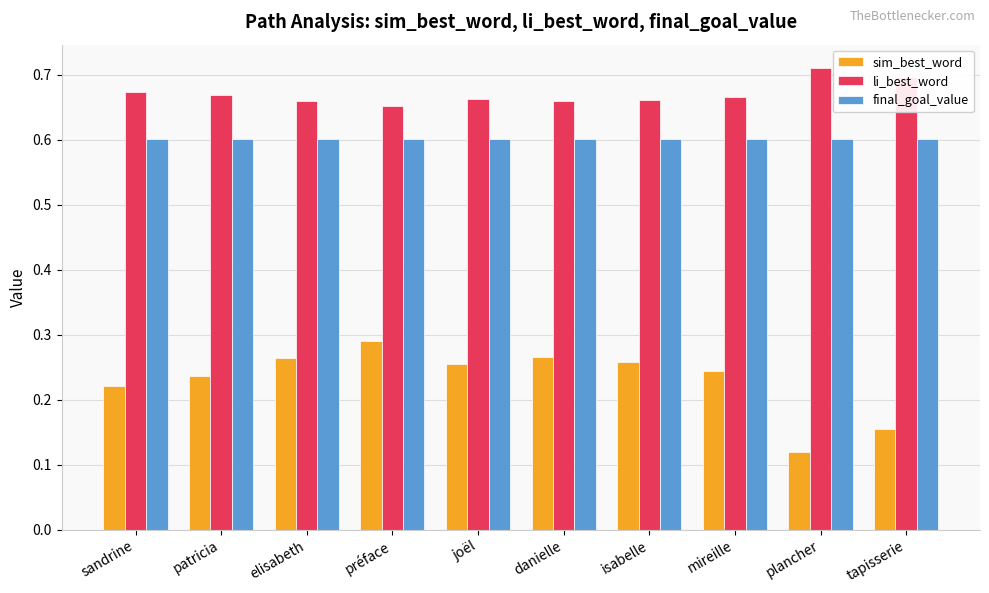

What is the sum of the sim_best_word values at préface and danielle?

0.6